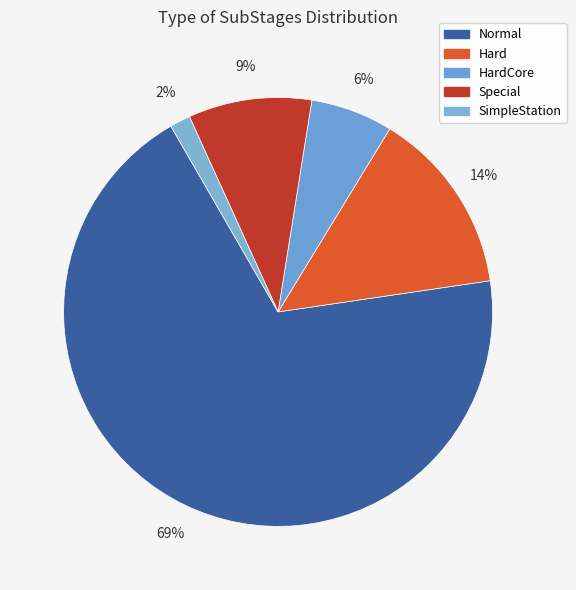

Count the number of slices in the pie.

5